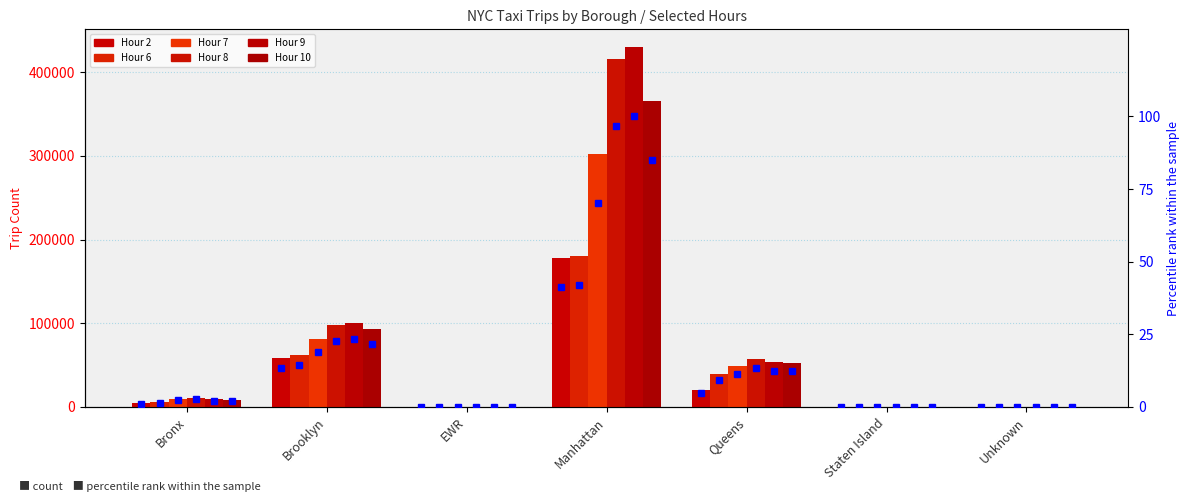

Reading left to right, transcribe all the data shown in this chart.

col_2: 4811	58106	0	177401	20042	124	119
col_6: 5981	62607	13	180286	39243	210	193
col_7: 9781	81112	6	302397	49529	273	445
col_8: 11214	98101	6	416278	57064	335	350
col_9: 9280	100468	3	429681	53440	301	264
col_10: 8145	92721	2	365991	52673	303	257